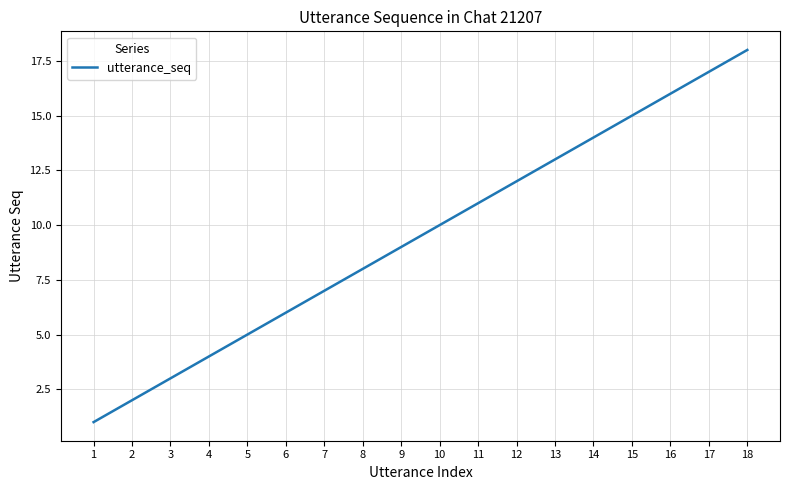

Rank the categories by value from lowest to highest.

1, 2, 3, 4, 5, 6, 7, 8, 9, 10, 11, 12, 13, 14, 15, 16, 17, 18